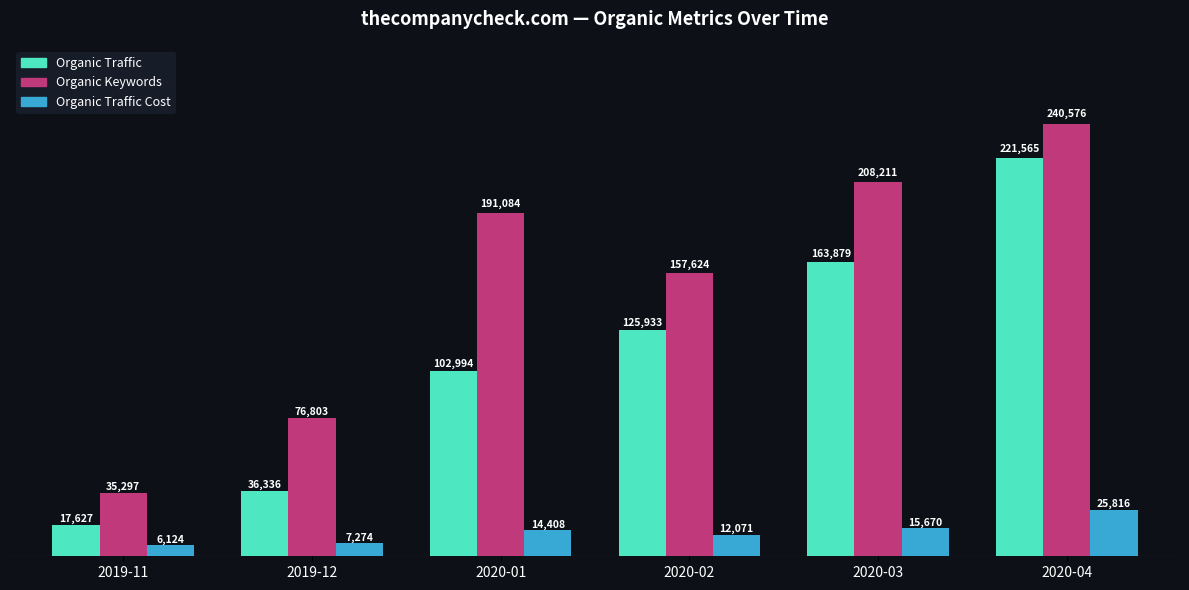

Which series changed the most between 2019-11 and 2020-03?

Organic Keywords